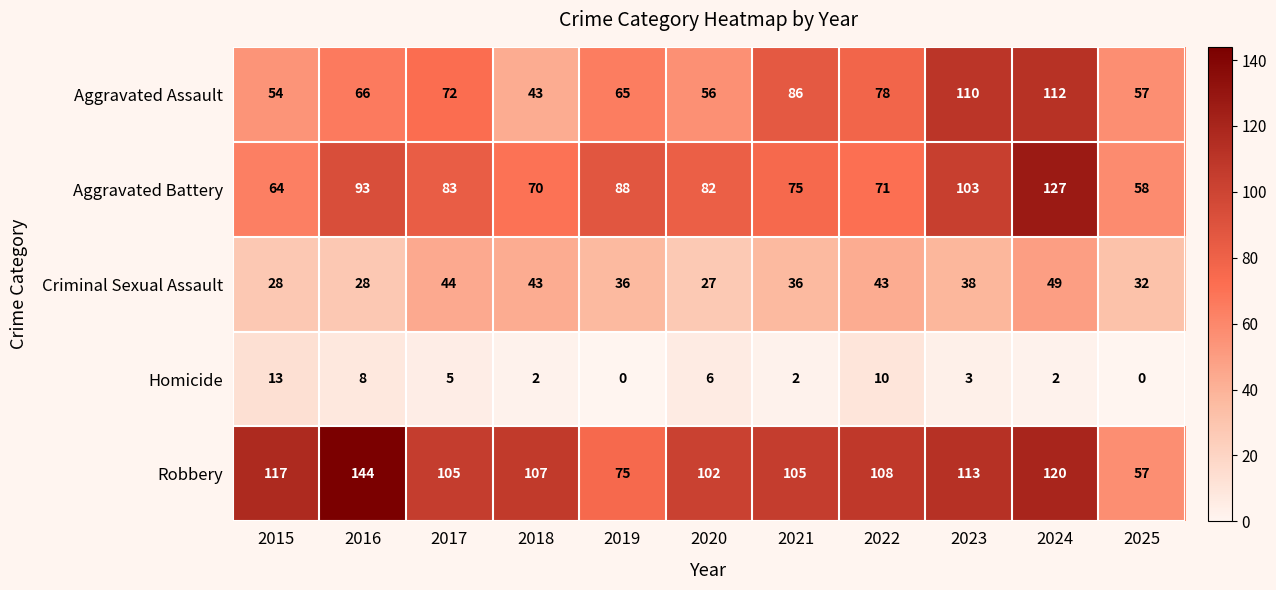

Which series has the widest spread of values?

Robbery